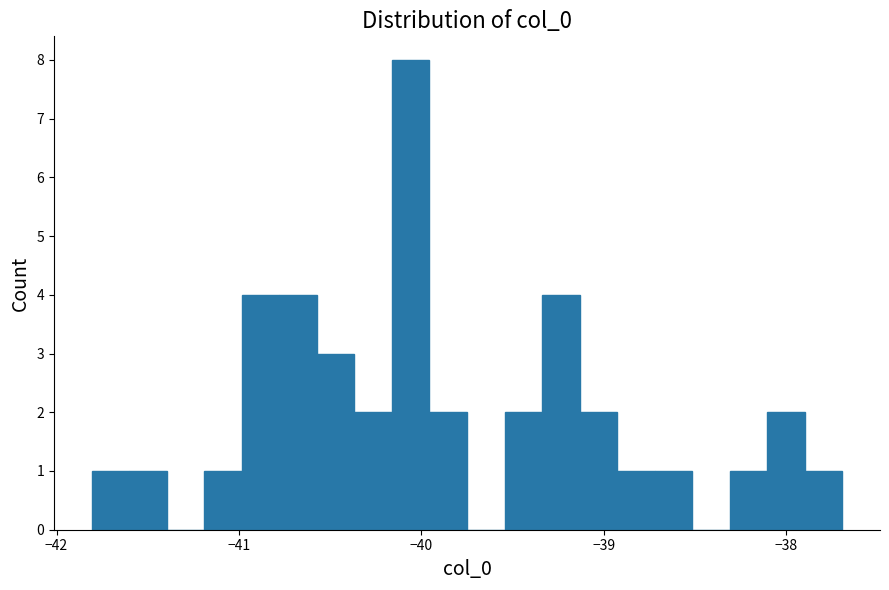

Around what value on the x-axis is the tallest bar? Give the approximate position of its centre, as read against the axis.

-40.1